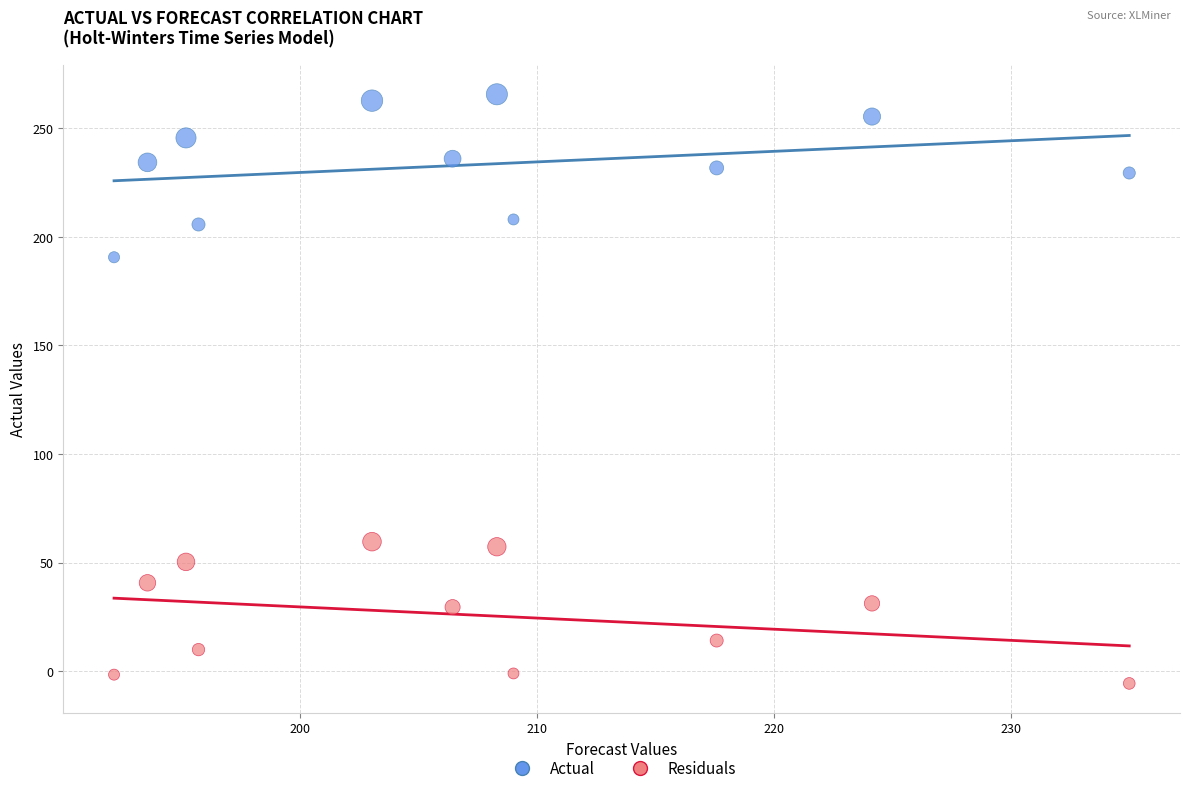

What is the X range (max minus min) for the scatter plot?

42.8